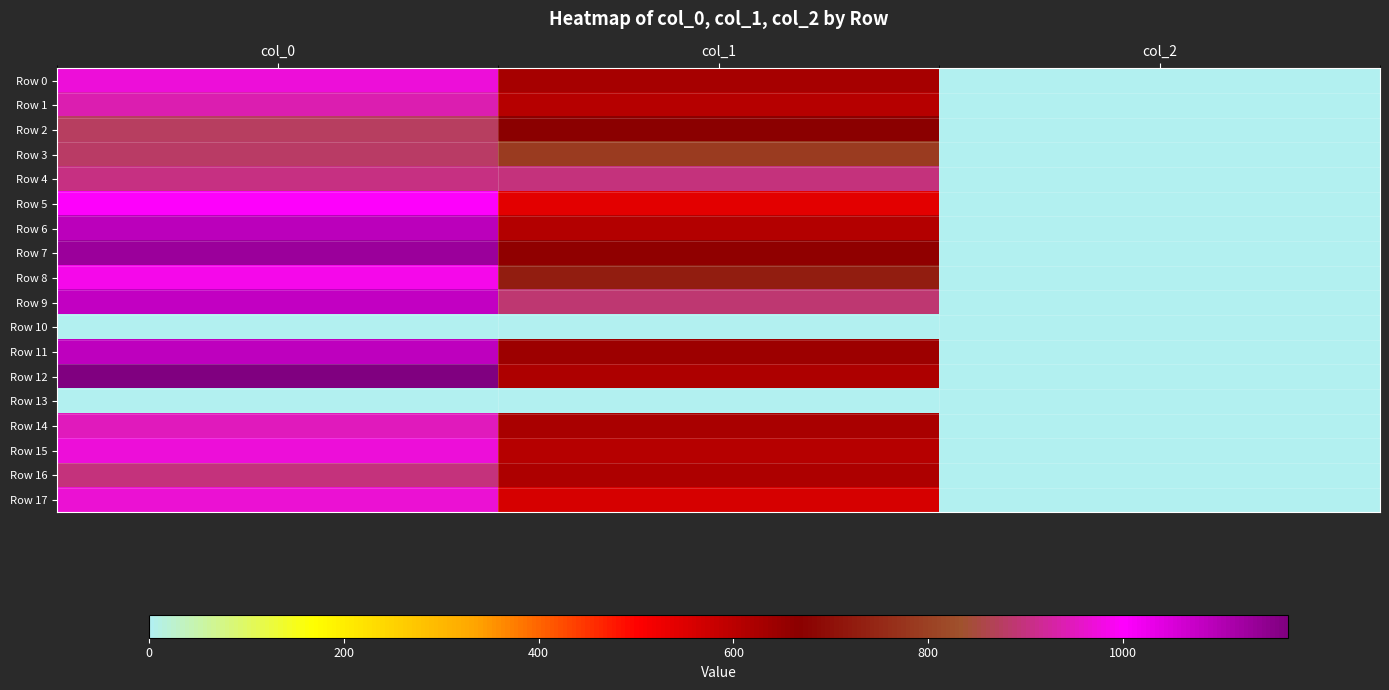

At col_0, list the series in order from smallest to largest.

Row 10, Row 13, Row 2, Row 3, Row 16, Row 4, Row 1, Row 14, Row 17, Row 15, Row 0, Row 8, Row 5, Row 9, Row 11, Row 6, Row 7, Row 12